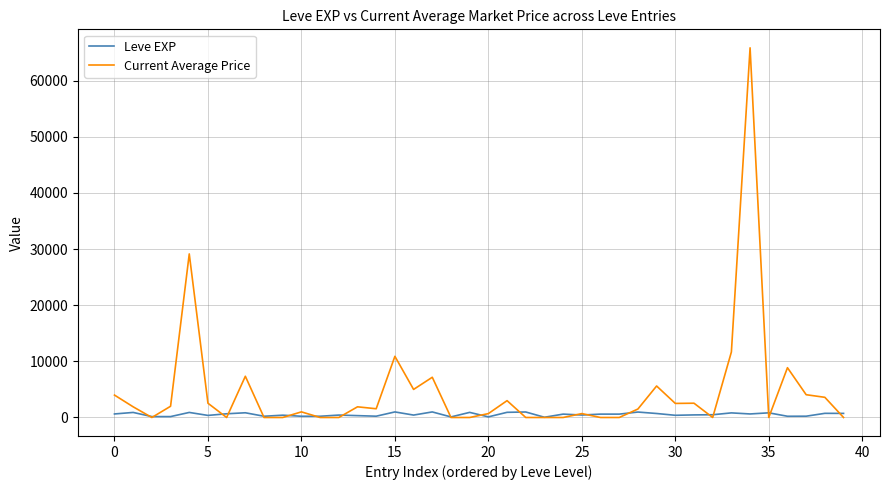

What is the minimum value for Leve EXP?

40.0